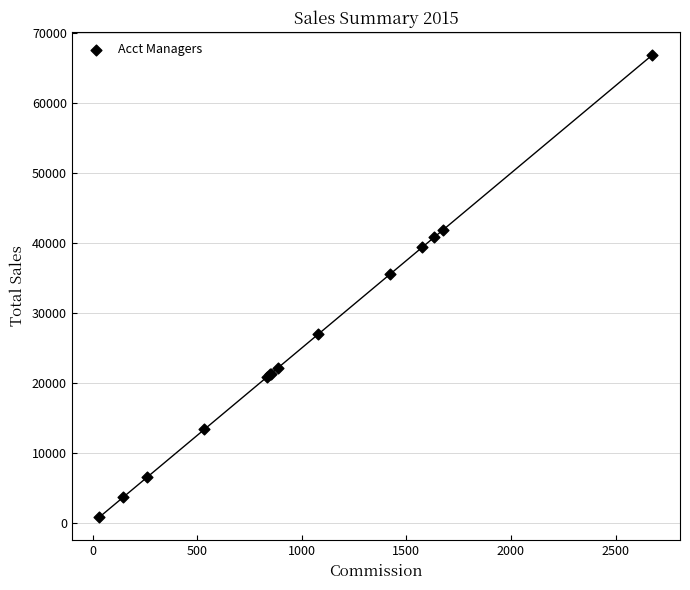

What Y value in the scatter plot is closest to 33856?

35551.7